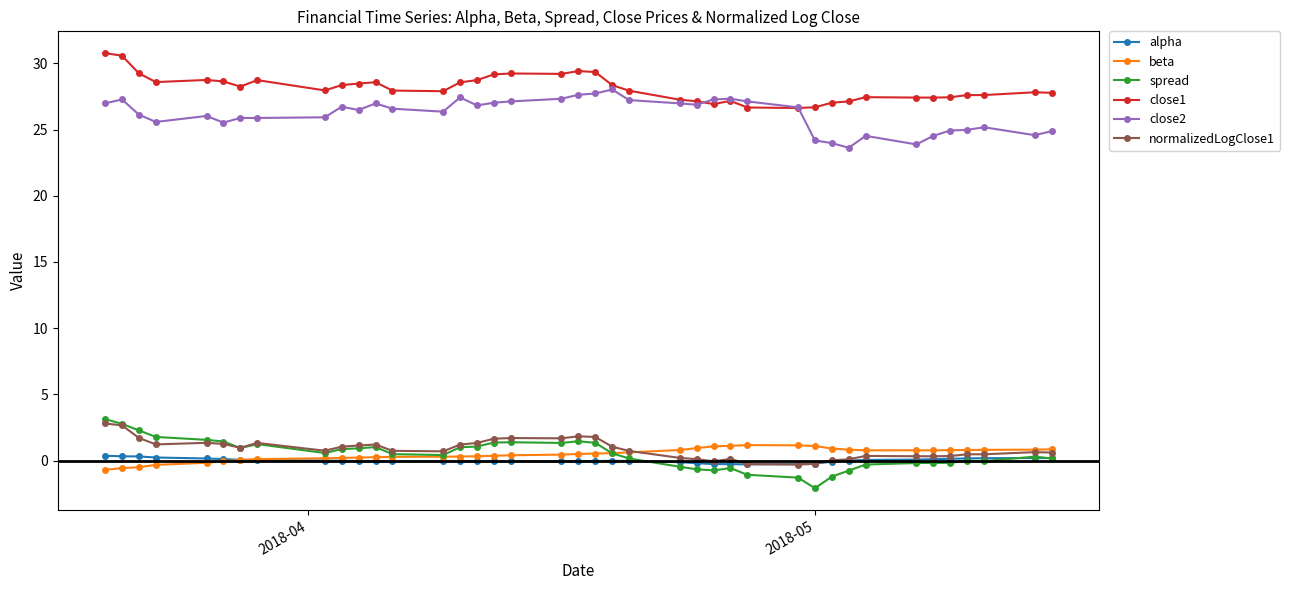

Which series has the largest total across all categories?

close1